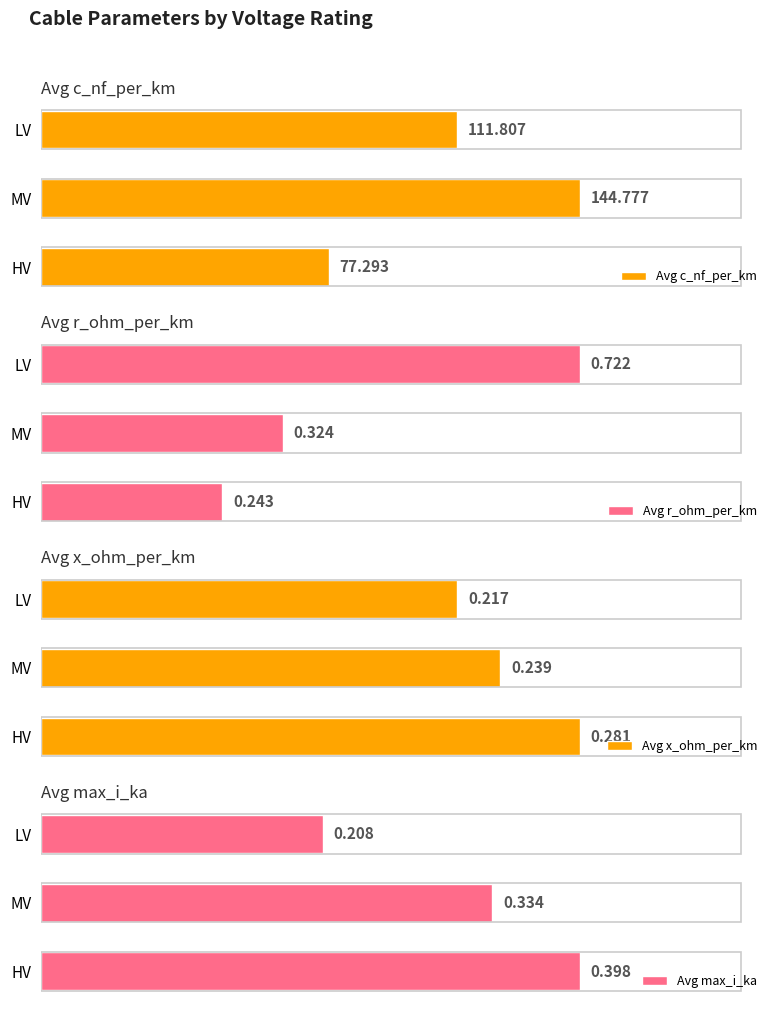

Which series has the largest total across all categories?

Avg c_nf_per_km